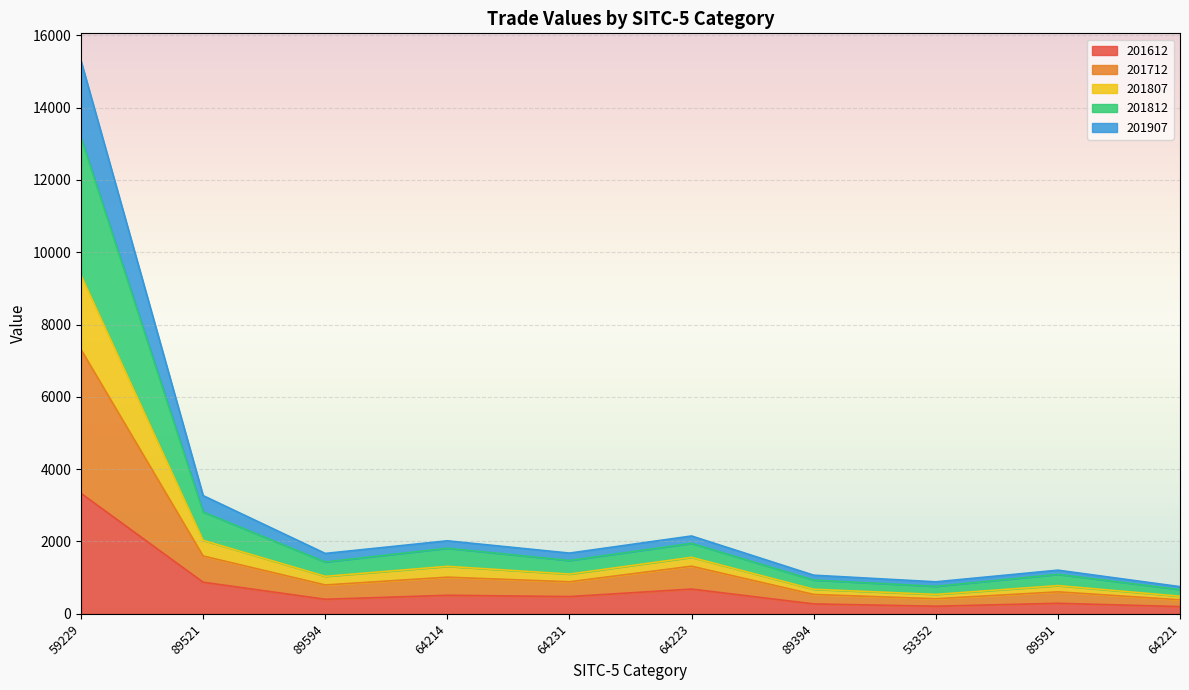

What is the maximum value for 201612?

3330.7